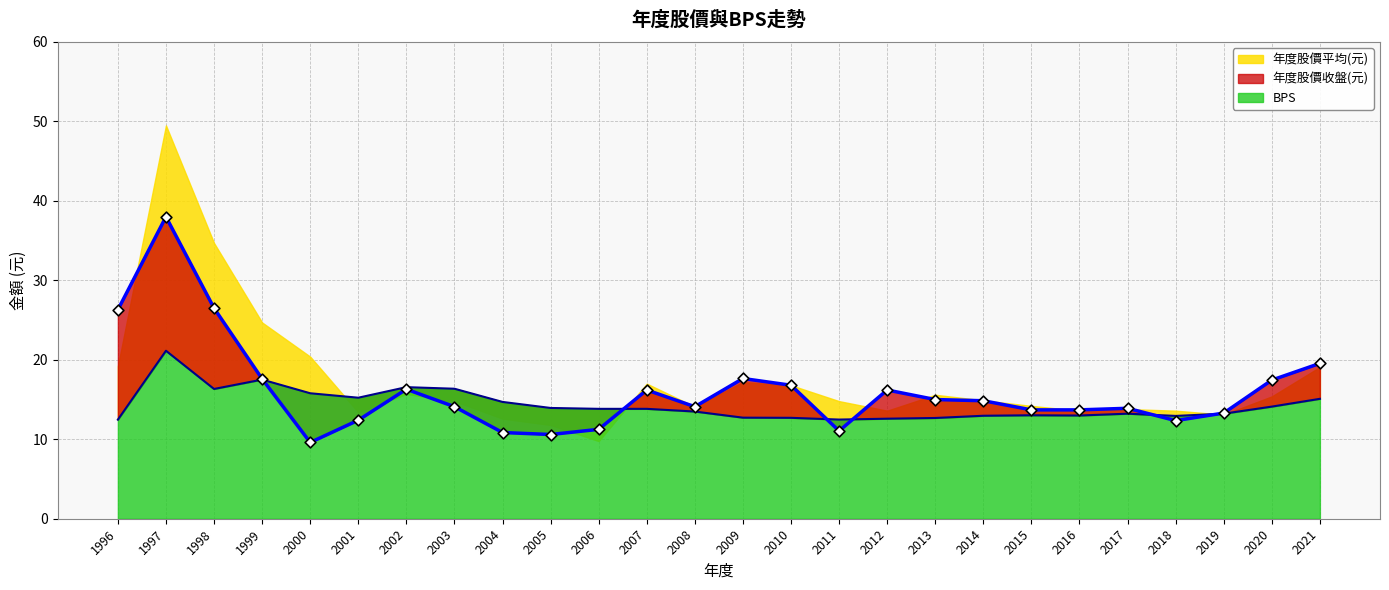

Which series reaches the minimum Y coordinate?

年度股價收盤(元)